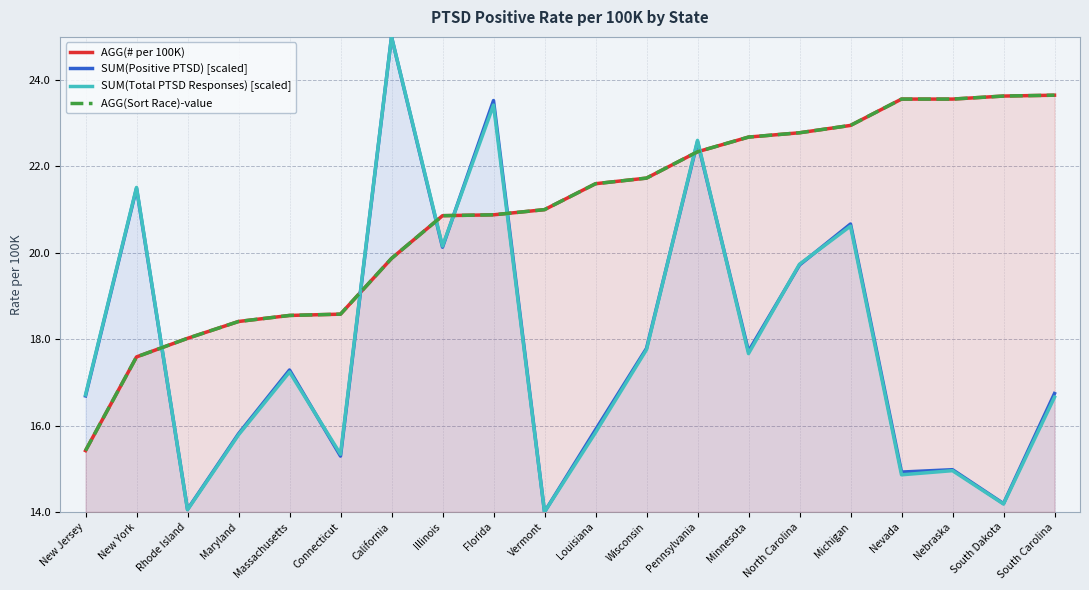

Between New Jersey and Pennsylvania, which series saw the biggest shift?

AGG(# per 100K)